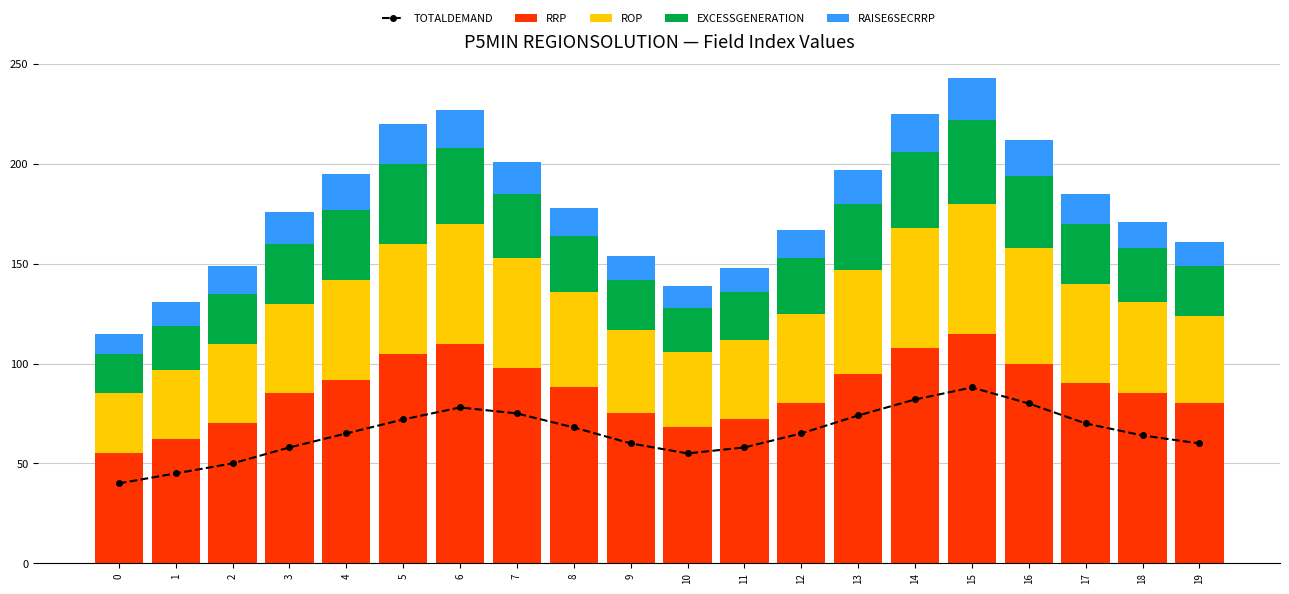

The value of EXCESSGENERATION at 14 is 25. True or false?

False